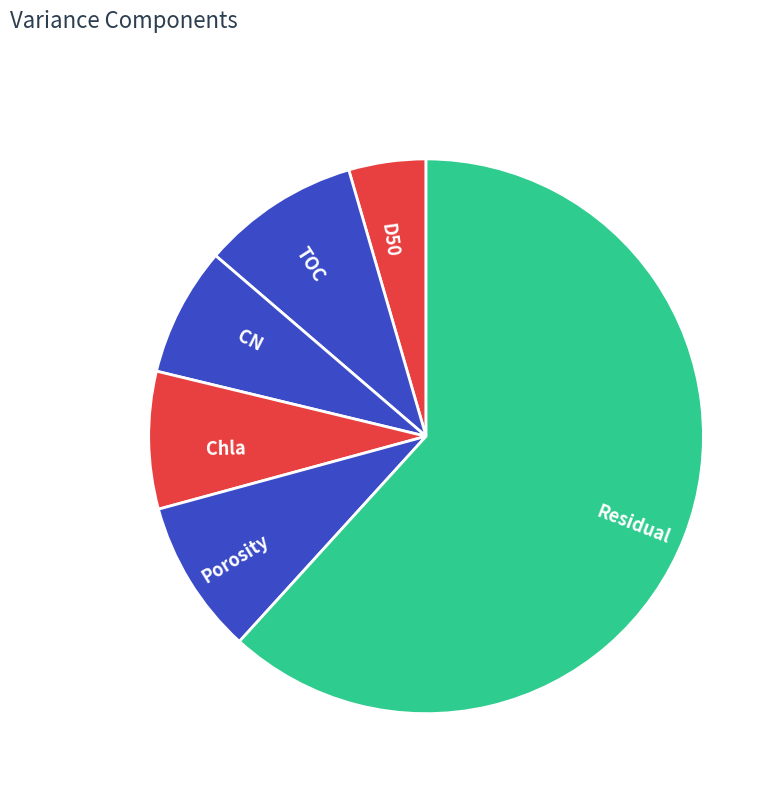

Count the number of slices in the pie.

6